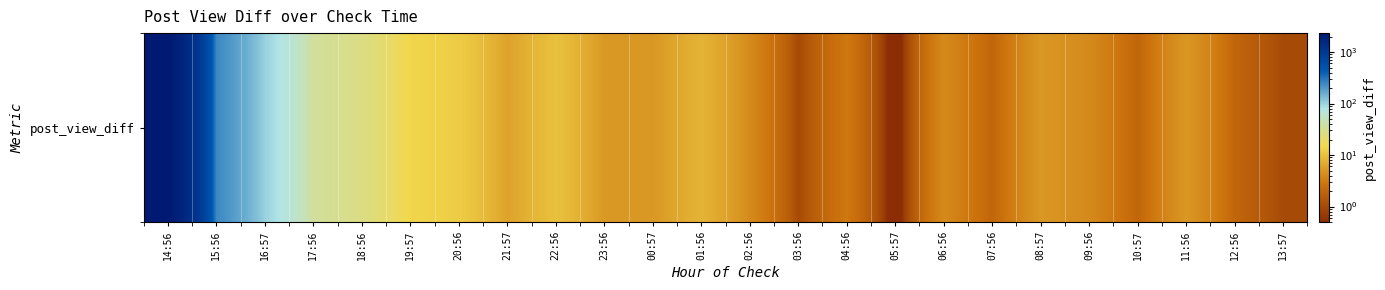

True or false: the data shows 1 at 12:56.

False